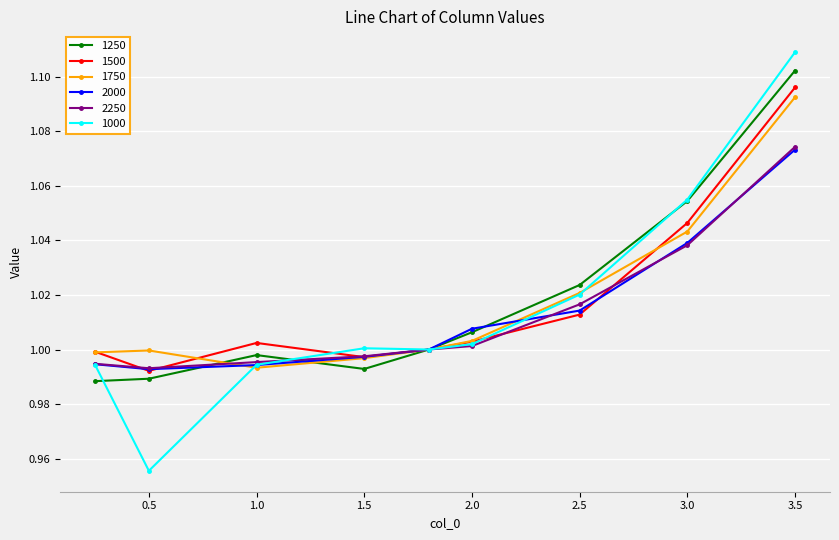

How many distinct data groups are displayed?

6